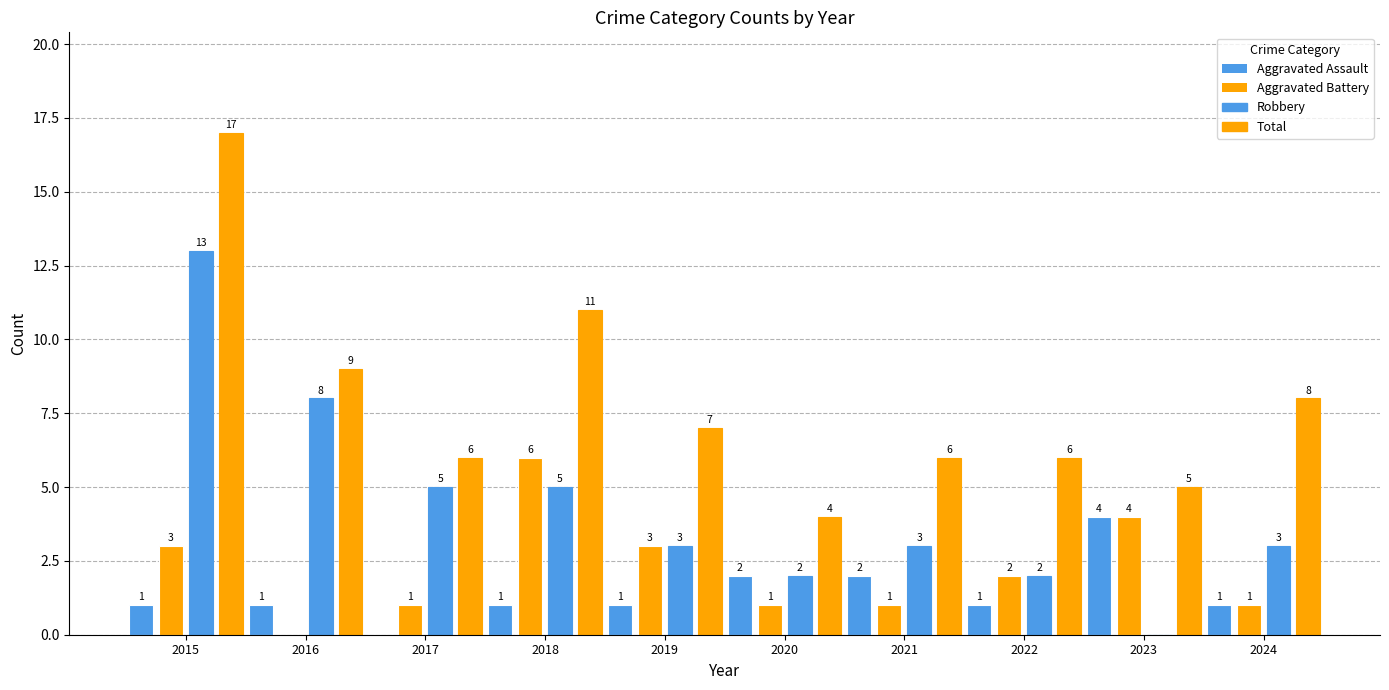

Count the number of data series in this chart.

4